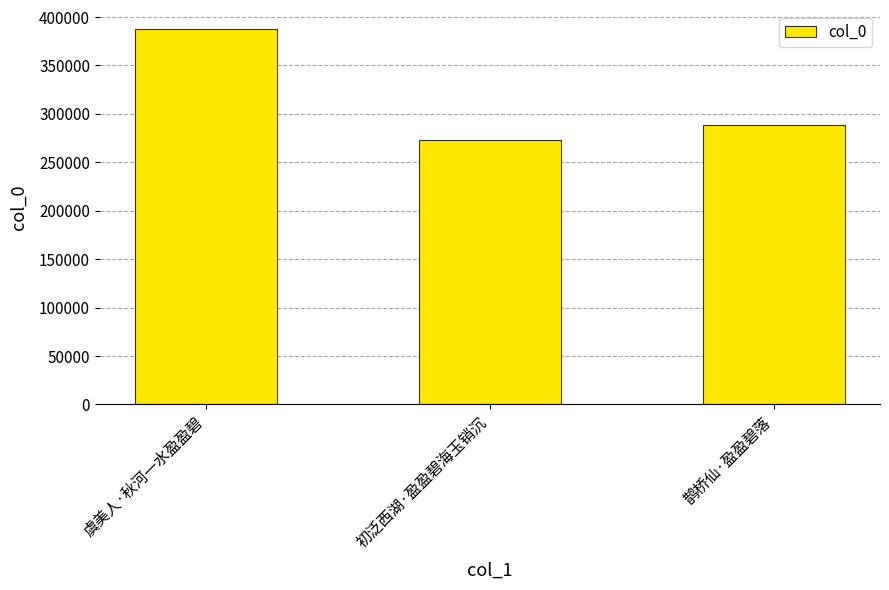

Rank the categories by value from highest to lowest.

虞美人·秋河一水盈盈碧, 鹊桥仙·盈盈碧落, 初泛西湖·盈盈碧海玉销沉